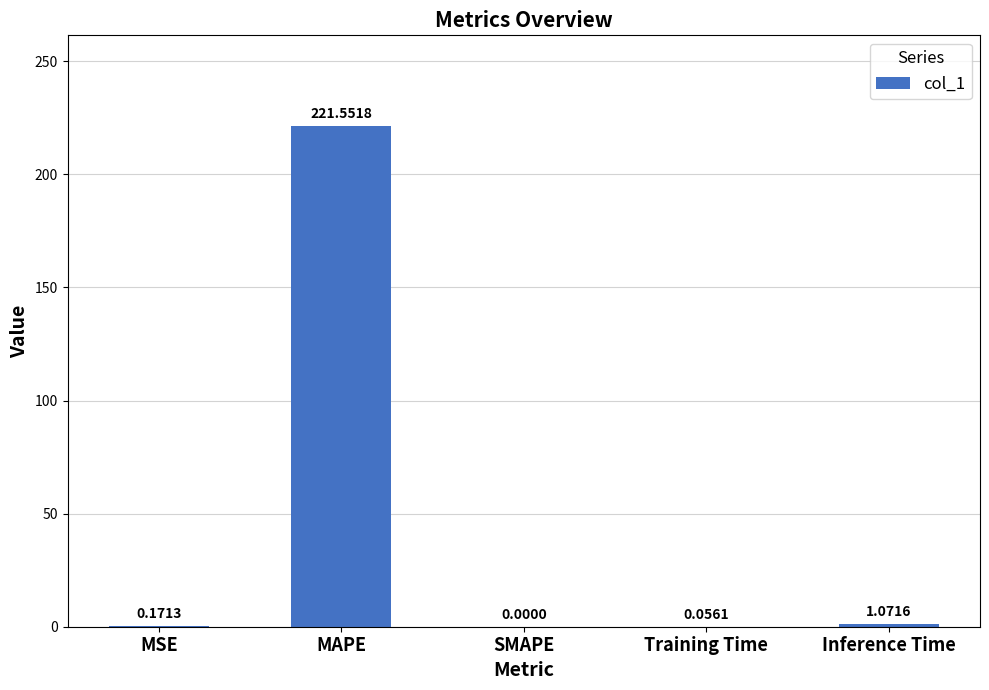

Are the bars horizontal?

No